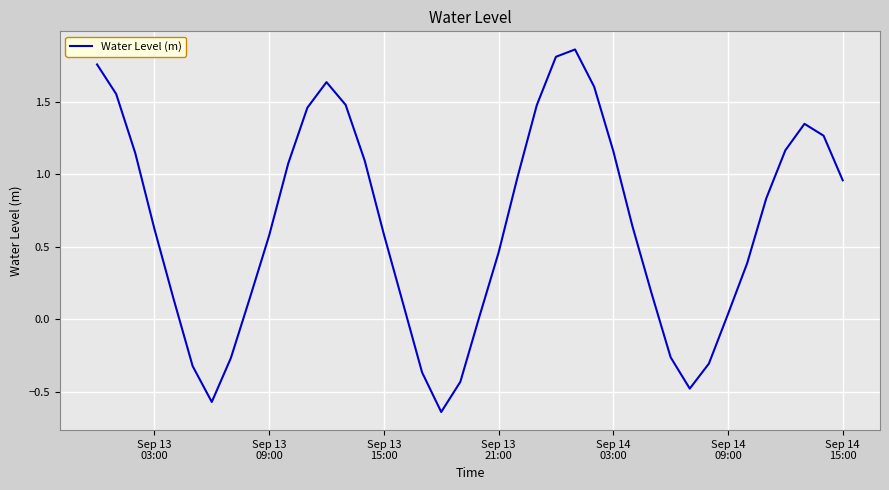

What is the difference between the maximum and minimum values?

2.5